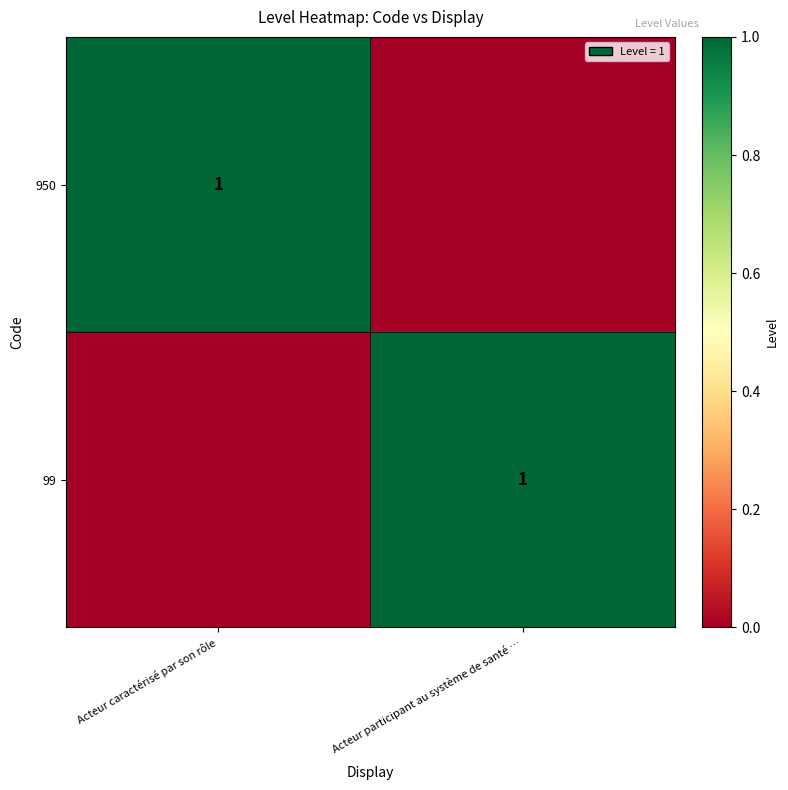

The 99 series shows 0 at Acteur participant au système de santé …. True or false?

False